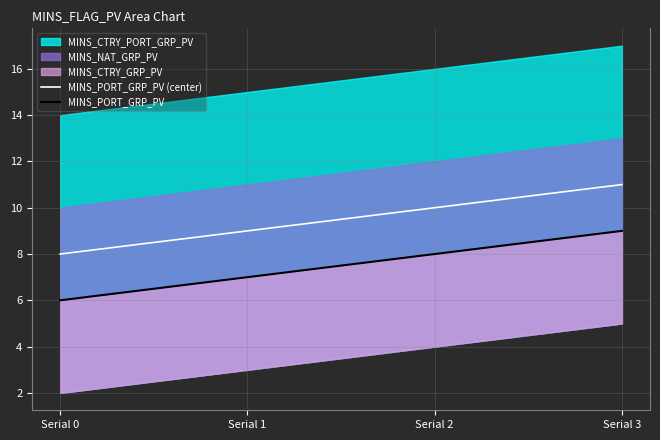

Is it true that MINS_PORT_GRP_PV (center) equals 8 at Serial 0?

True